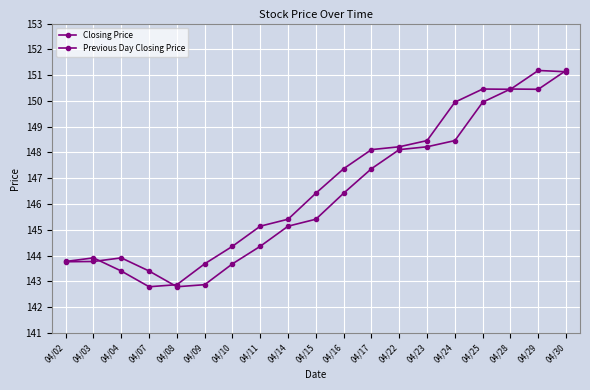

Which series ends up on top after the final intersection of Closing Price and Previous Day Closing Price?

Previous Day Closing Price